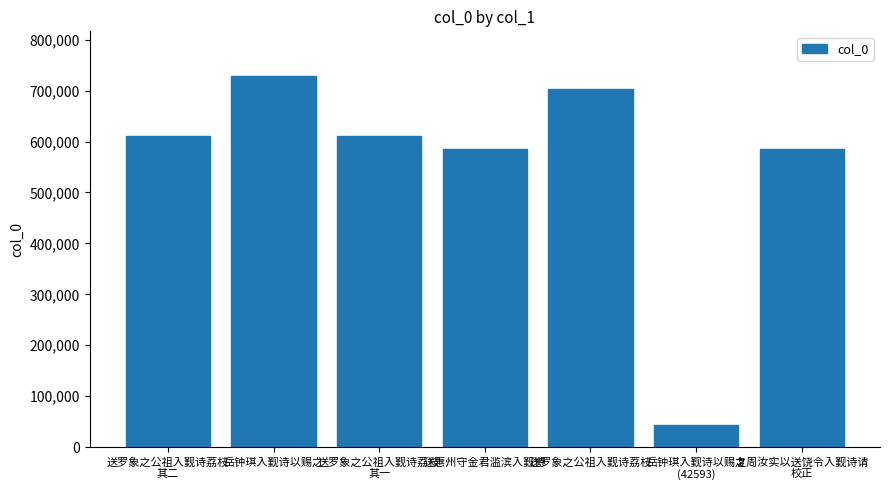

Does the chart contain stacked bars?

No